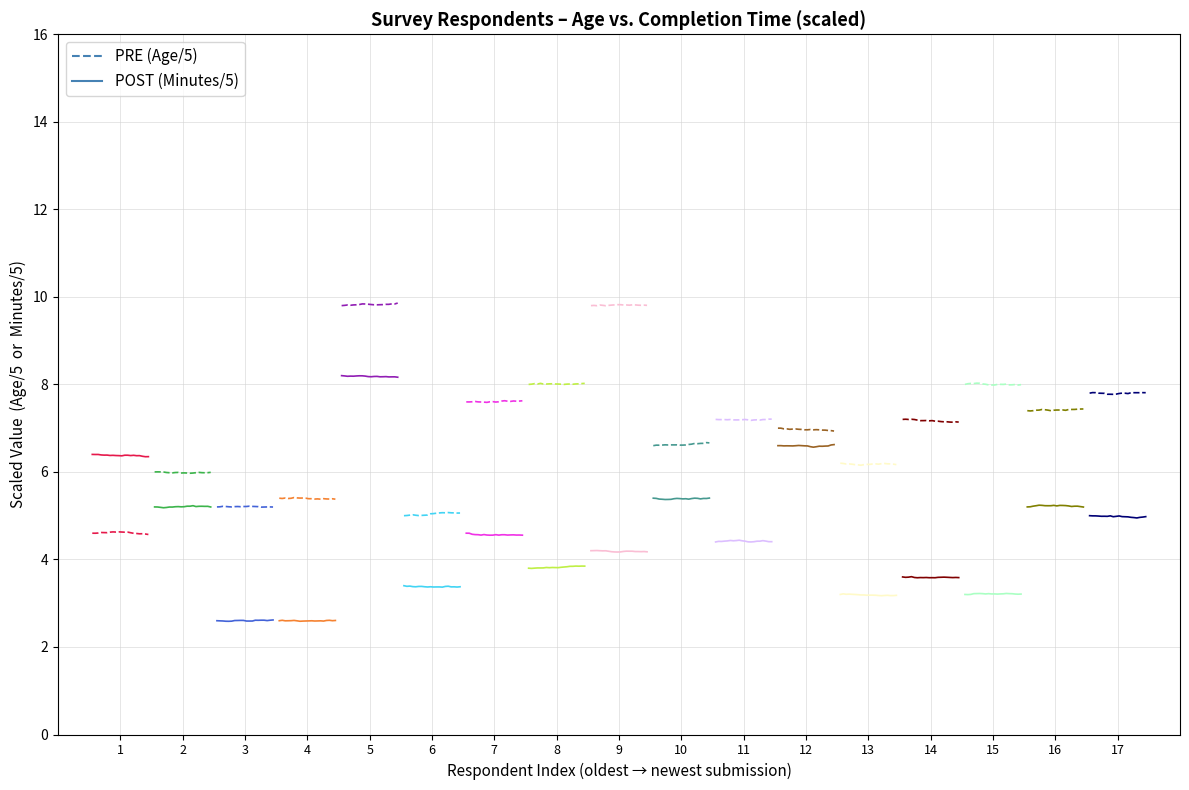

How many PRE_Kaleb (23) values are between 4 and 5?

20